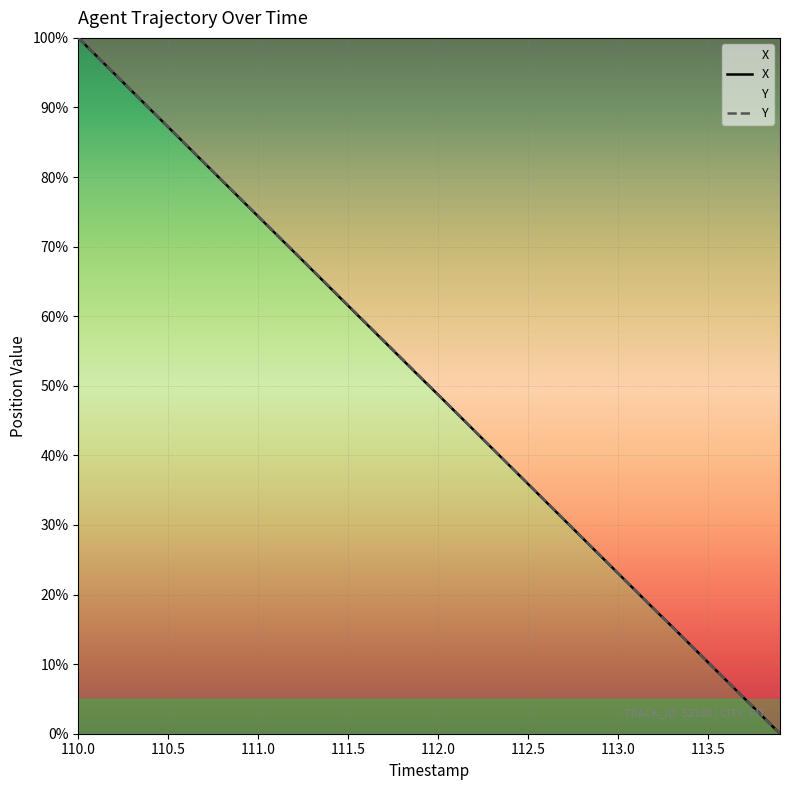

Between 110.0 and 111.0, which series saw the biggest shift?

X